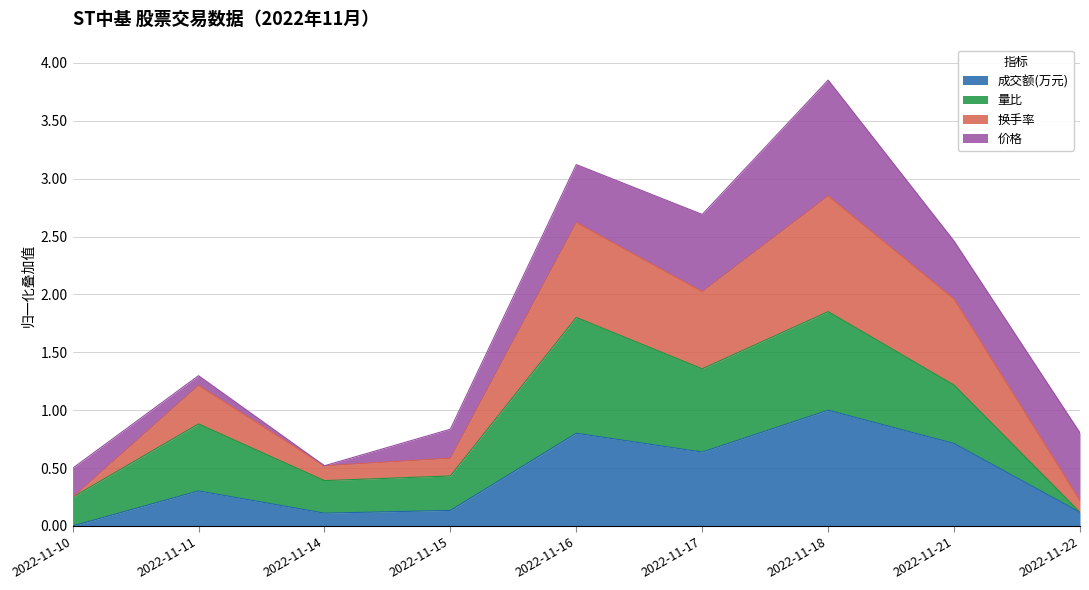

In 成交额(万元), how many points are higher than both neighbors (excluding endpoints)?

3